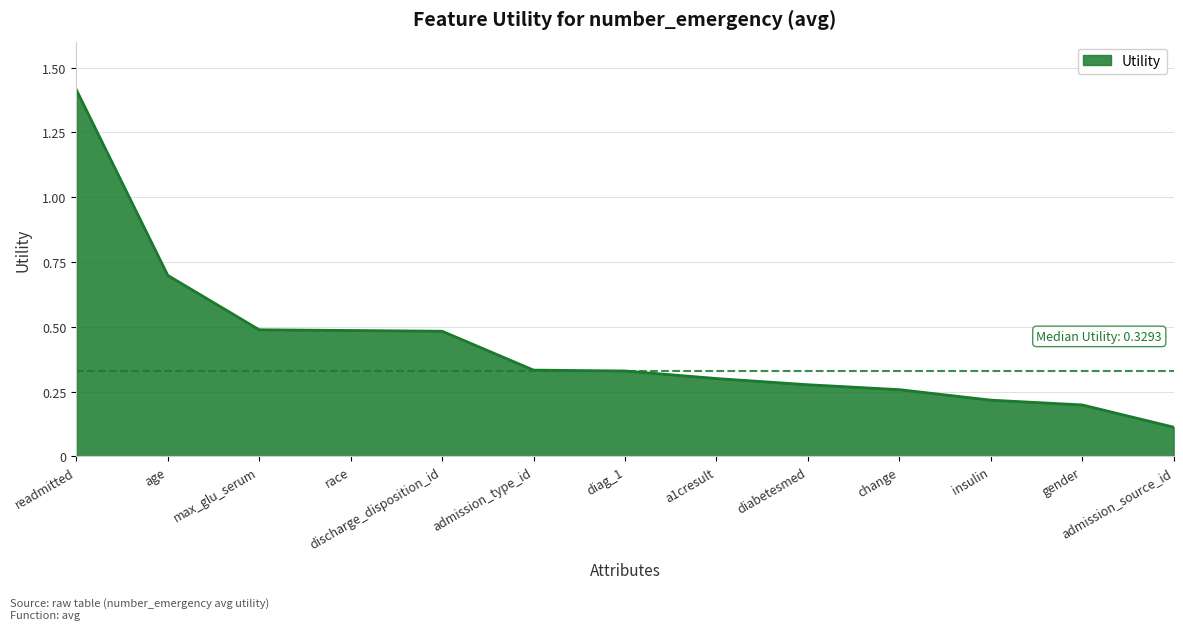

Which category has the lowest value across all series?

admission_source_id